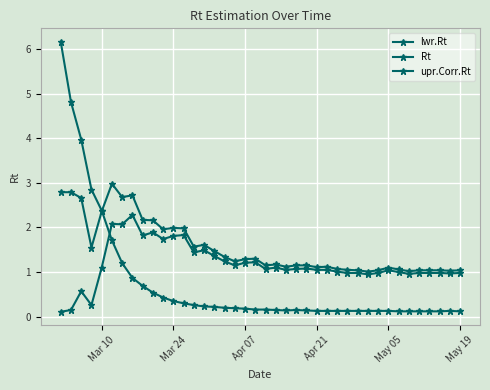

Reading left to right, extract all data points from this chart.

lwr.Rt: 0.1	0.1	0.6	0.3	1.1	2.1	2.1	2.3	1.8	1.9	1.7	1.8	1.8	1.4	1.5	1.4	1.2	1.1	1.2	1.2	1.1	1.1	1.1	1.1	1.1	1.1	1.1	1.0	1.0	1.0	0.9	1.0	1.0	1.0	1.0	1.0	1.0	1.0	1.0	1.0
Rt: 2.8	2.8	2.7	1.6	2.4	3.0	2.7	2.7	2.2	2.2	2.0	2.0	2.0	1.6	1.6	1.5	1.3	1.2	1.3	1.3	1.1	1.2	1.1	1.1	1.1	1.1	1.1	1.1	1.1	1.0	1.0	1.0	1.1	1.1	1.0	1.0	1.0	1.0	1.0	1.0
upr.Corr.Rt: 6.2	4.8	4.0	2.9	2.4	1.7	1.2	0.9	0.7	0.5	0.4	0.3	0.3	0.3	0.2	0.2	0.2	0.2	0.2	0.2	0.2	0.1	0.1	0.1	0.1	0.1	0.1	0.1	0.1	0.1	0.1	0.1	0.1	0.1	0.1	0.1	0.1	0.1	0.1	0.1